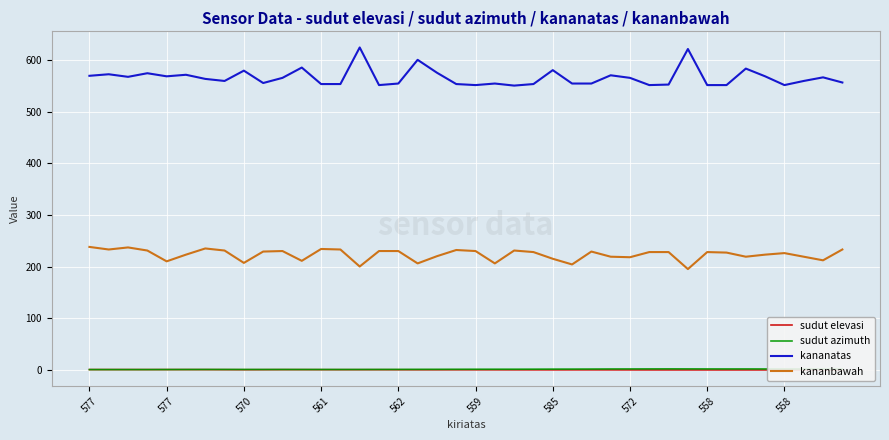

Count the number of categories in the chart.

40